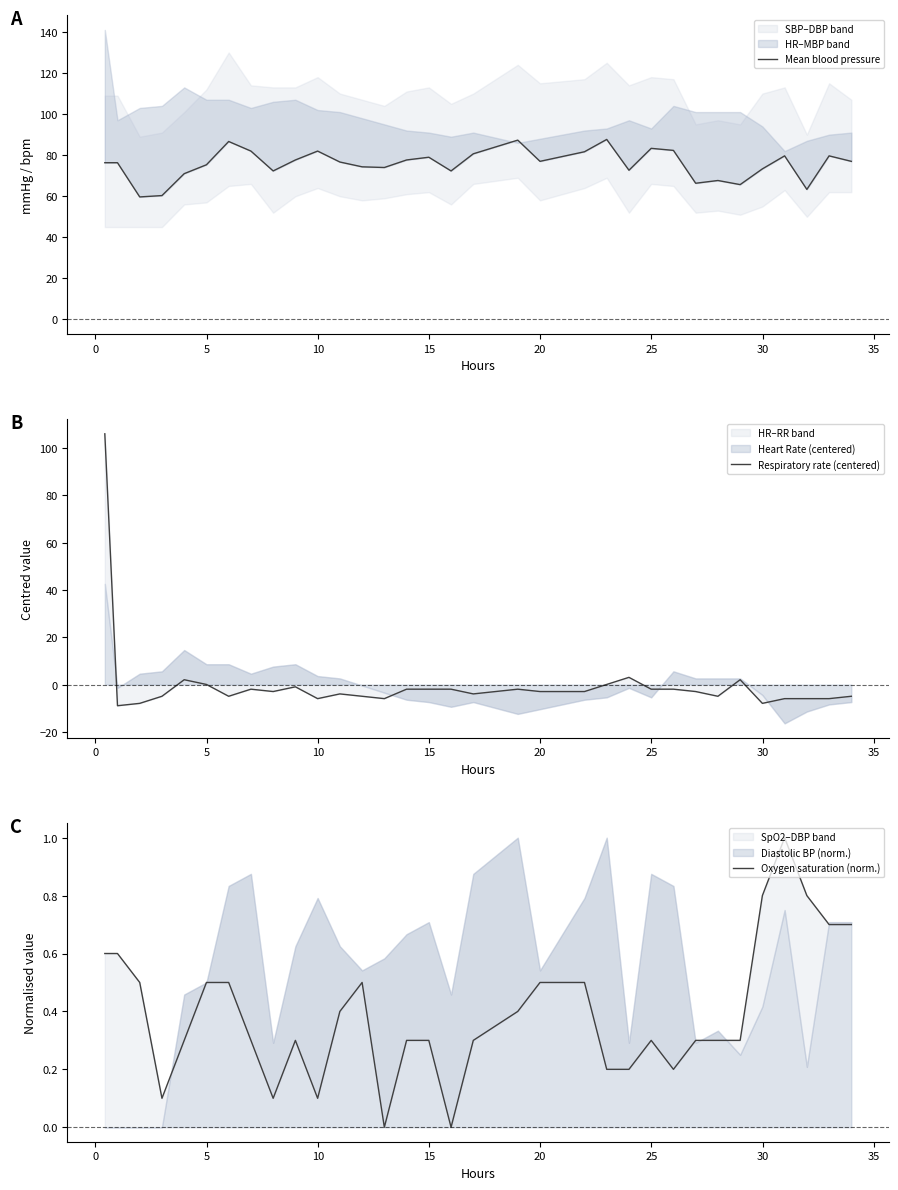

What is the sum of all Mean blood pressure values?

2499.0